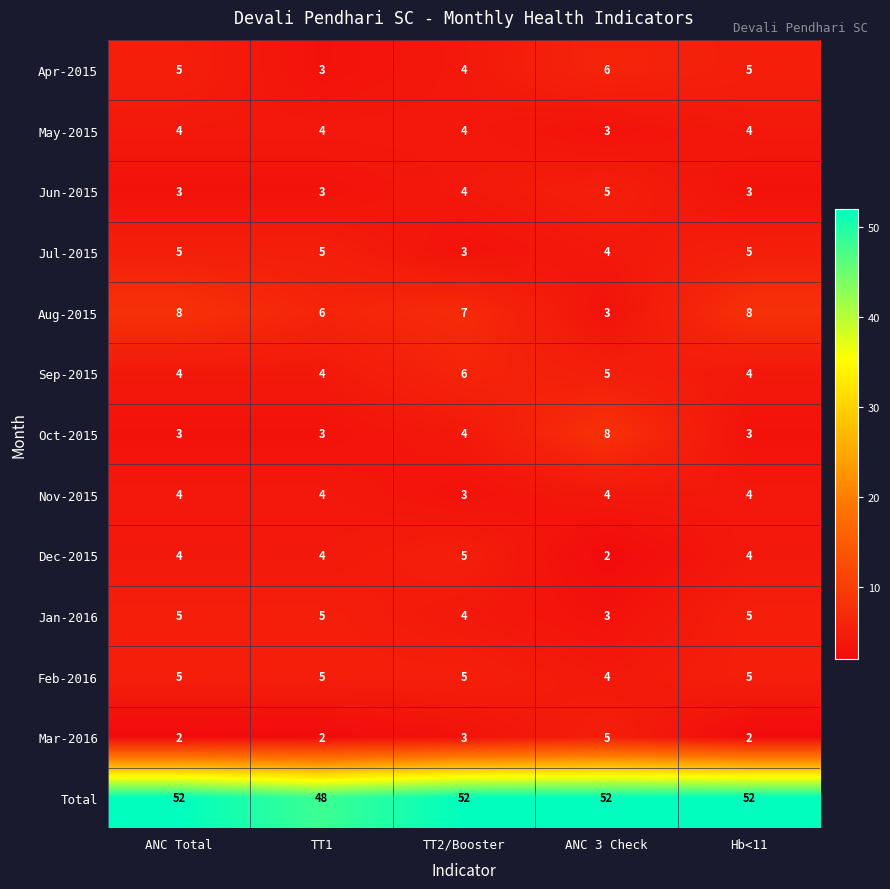

The Aug-2015 series shows 9 at TT1. True or false?

False